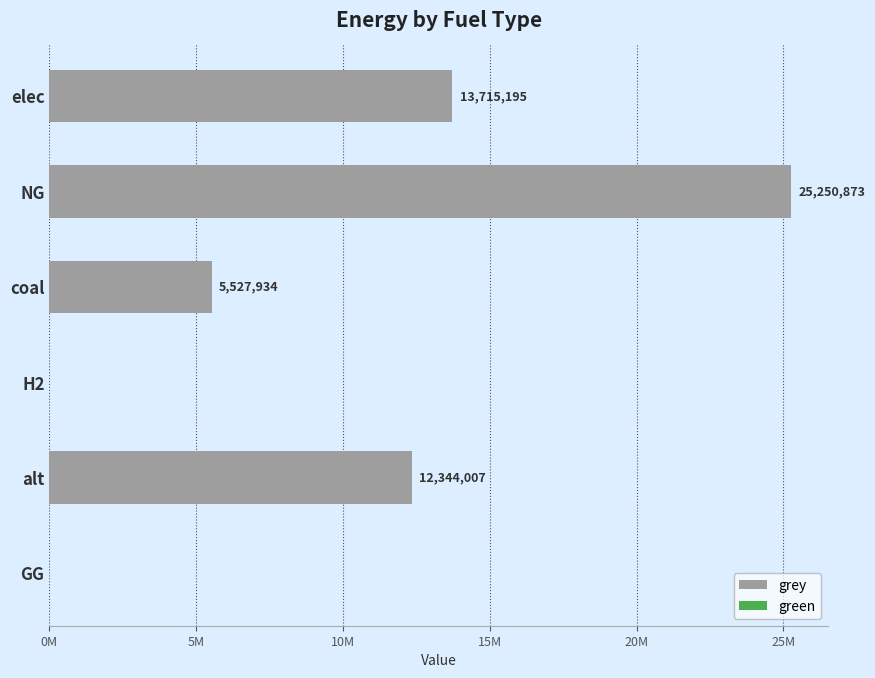

Are the bars horizontal?

Yes